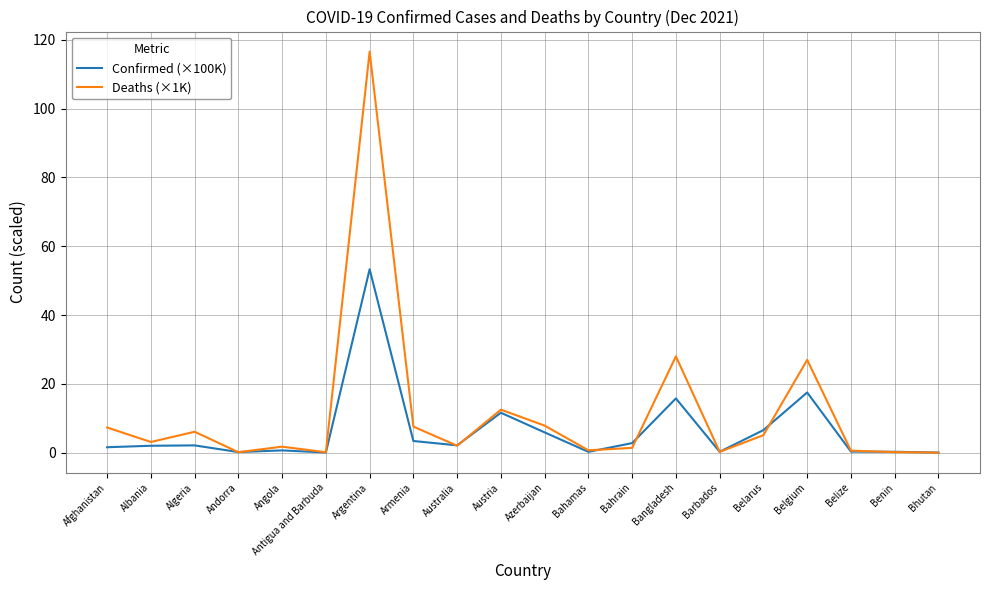

At which category does Deaths (×1K) reach its first local peak?

Algeria